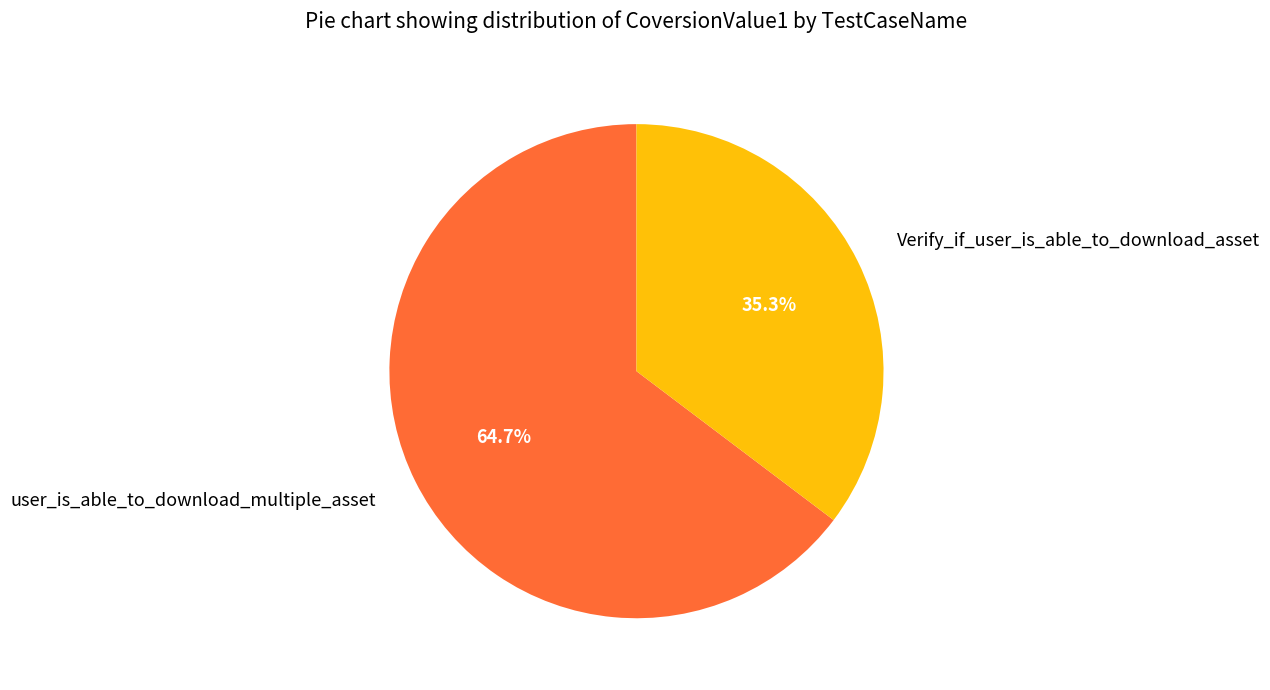

What is the smallest slice in the pie chart?

Verify_if_user_is_able_to_download_asset